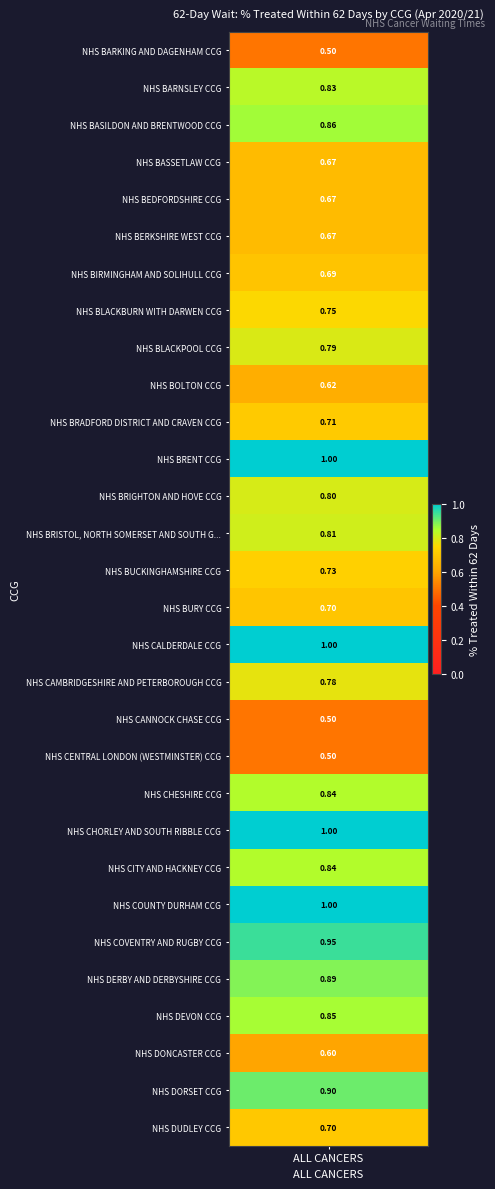

What is the difference between the maximum and minimum values?

0.5